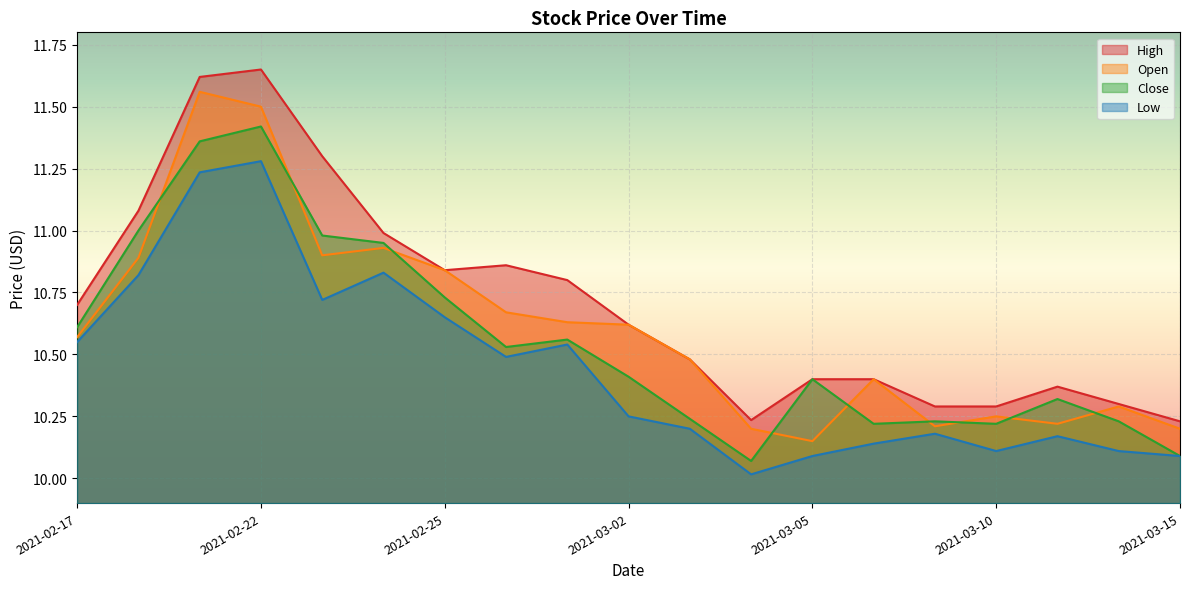

What is the difference between the highest and lowest values at 2021-02-24?

0.2